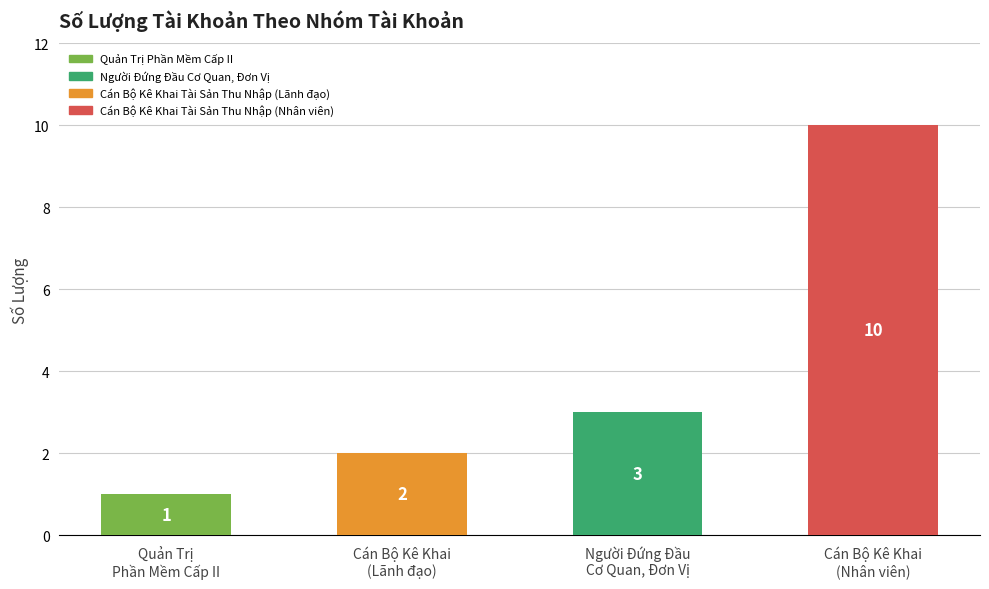

Which label corresponds to the smallest value in the chart?

Quản Trị
Phần Mềm Cấp II